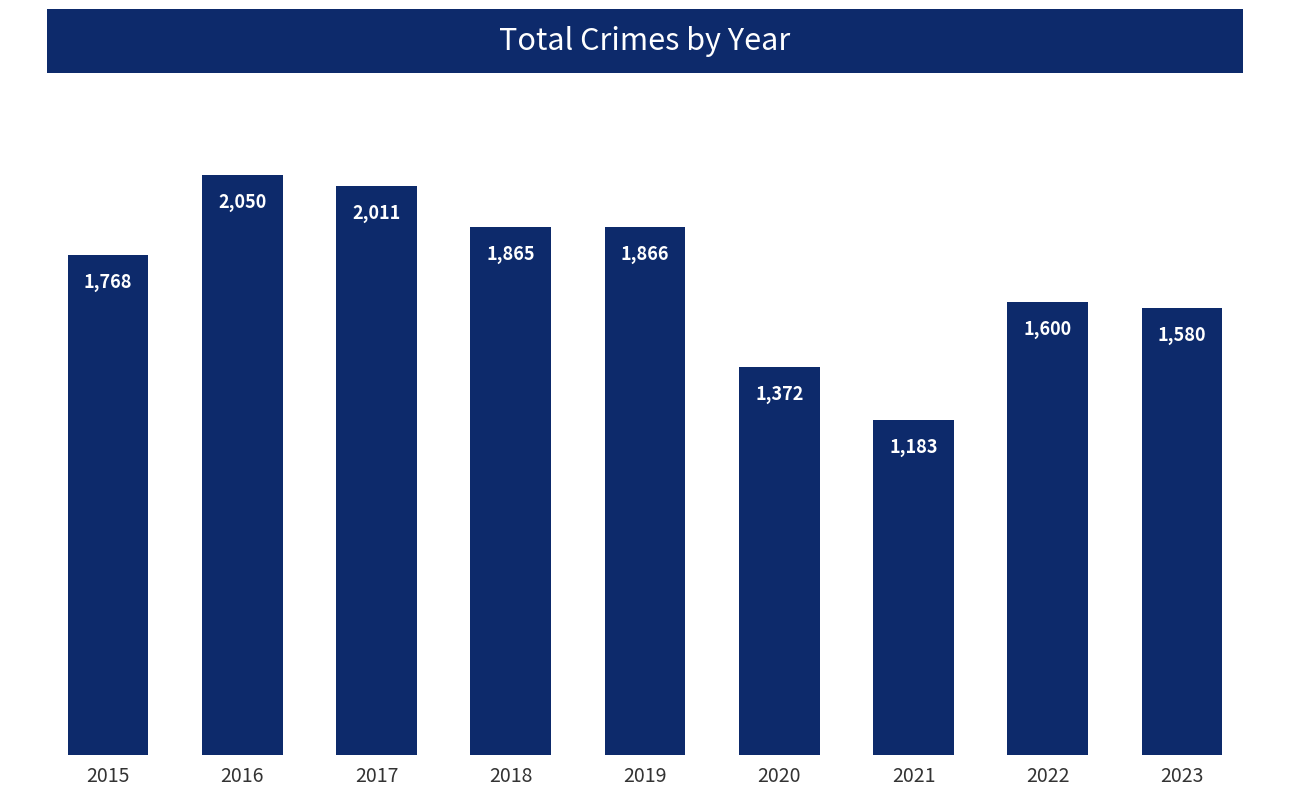

What is the change in value from 2017 to 2019?

-145